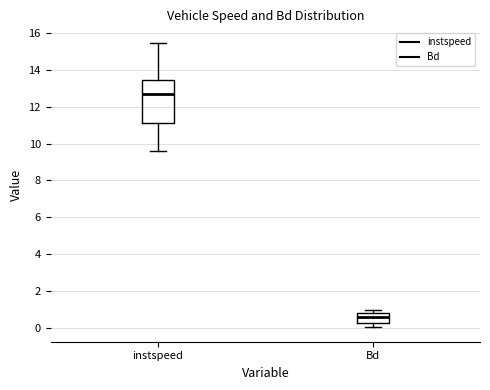

Where is the upper edge of the box for instspeed on the y-axis? The values are not printed on the chart, so give them approximately, as read against the axis.

13.4